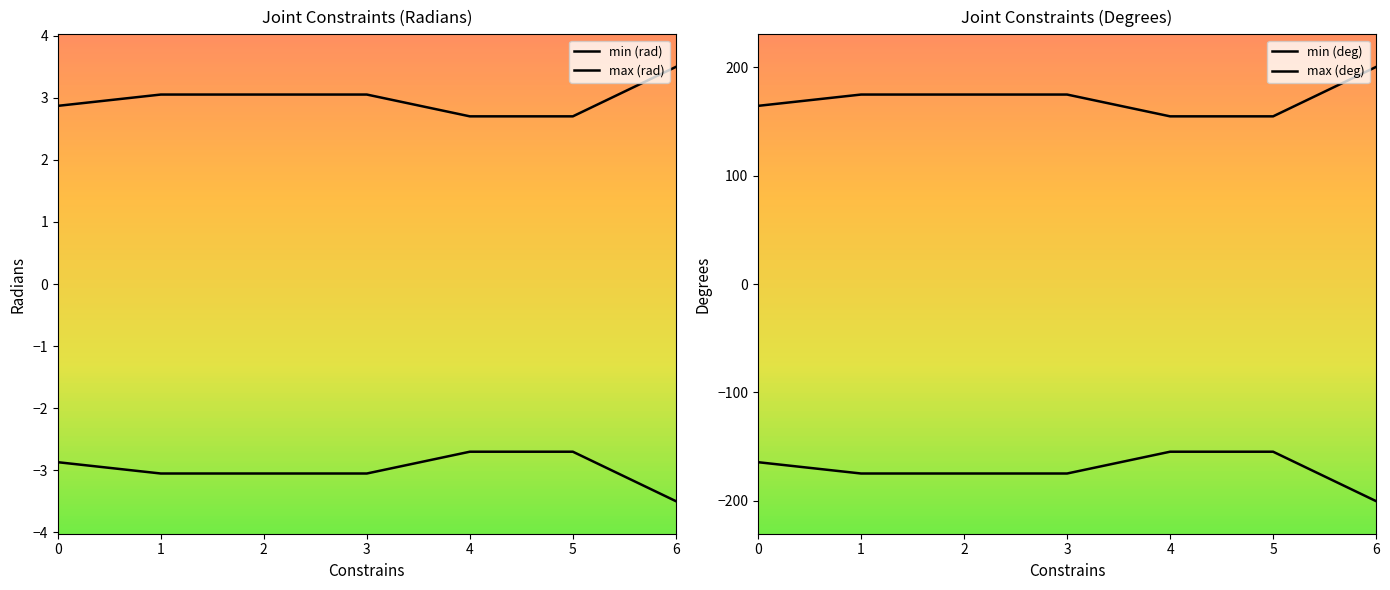

Where is max (deg) nearest to the value 177?

1